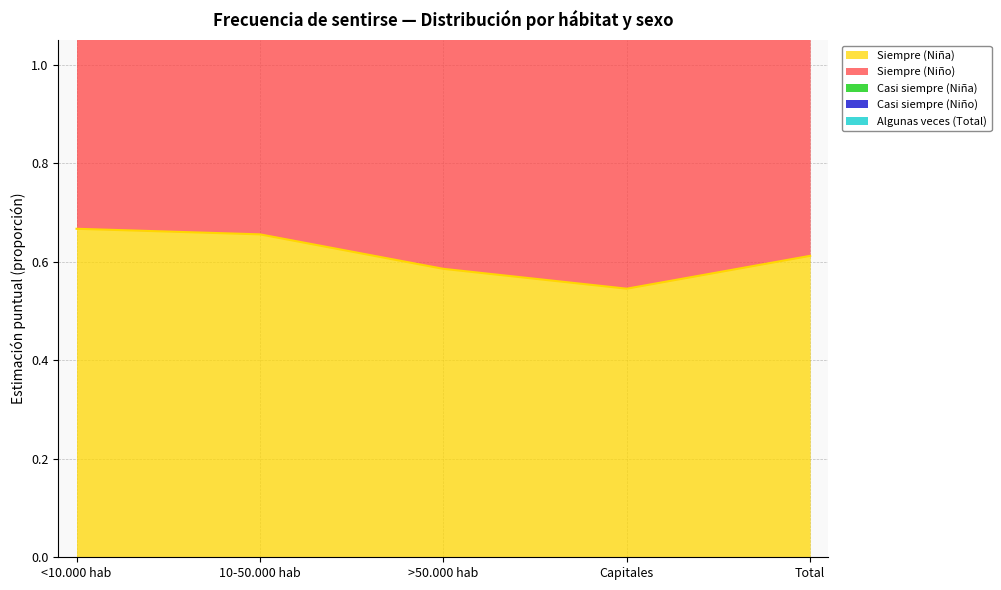

What position from the left is <10.000 hab?

1